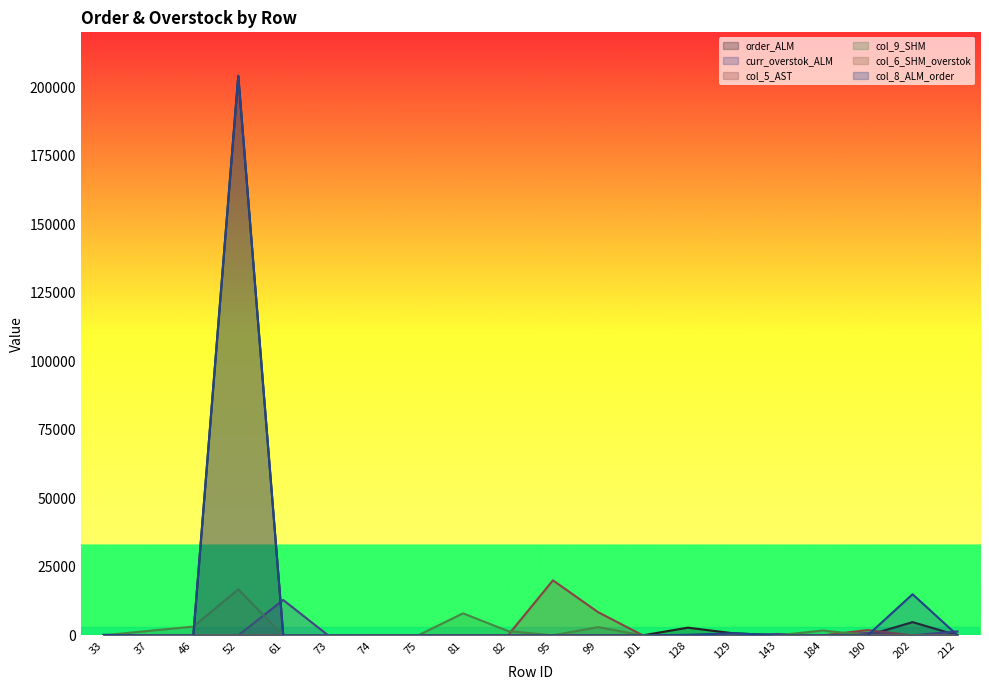

Is it true that col_8_ALM_order equals -100019.1 at 101?

False